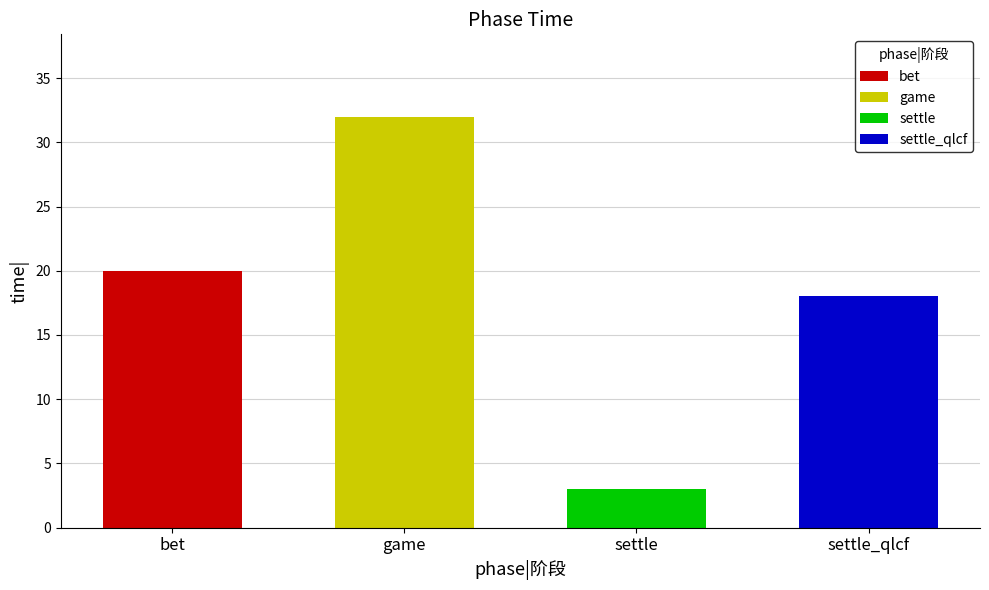

What is the smallest value displayed?

3